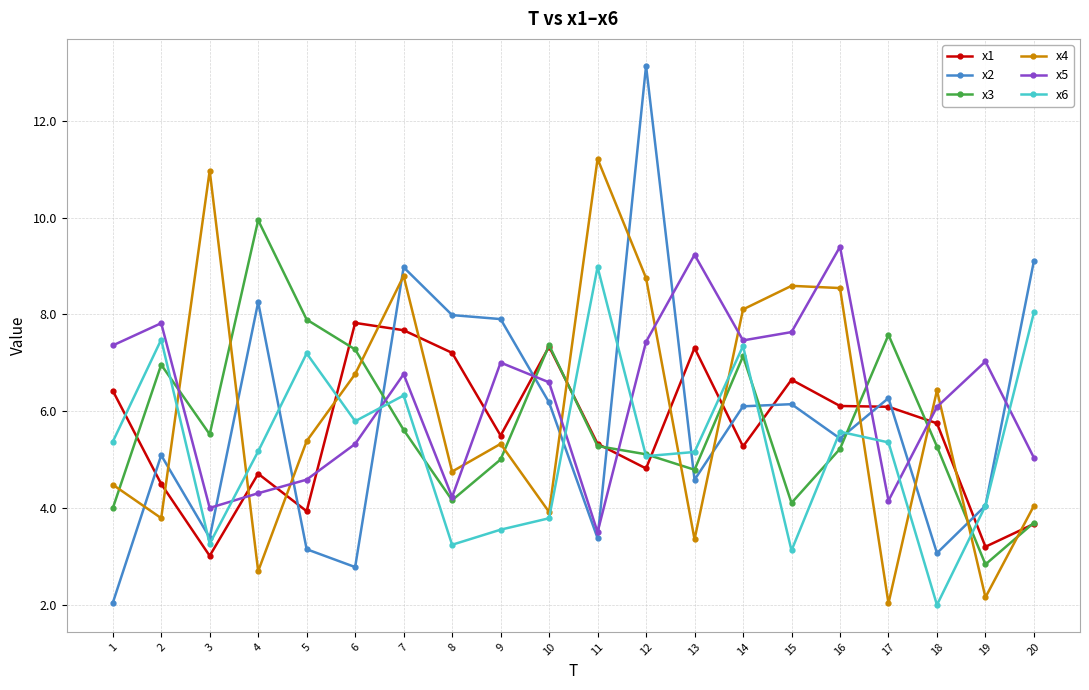

What are all the series names shown in the legend?

x1, x2, x3, x4, x5, x6